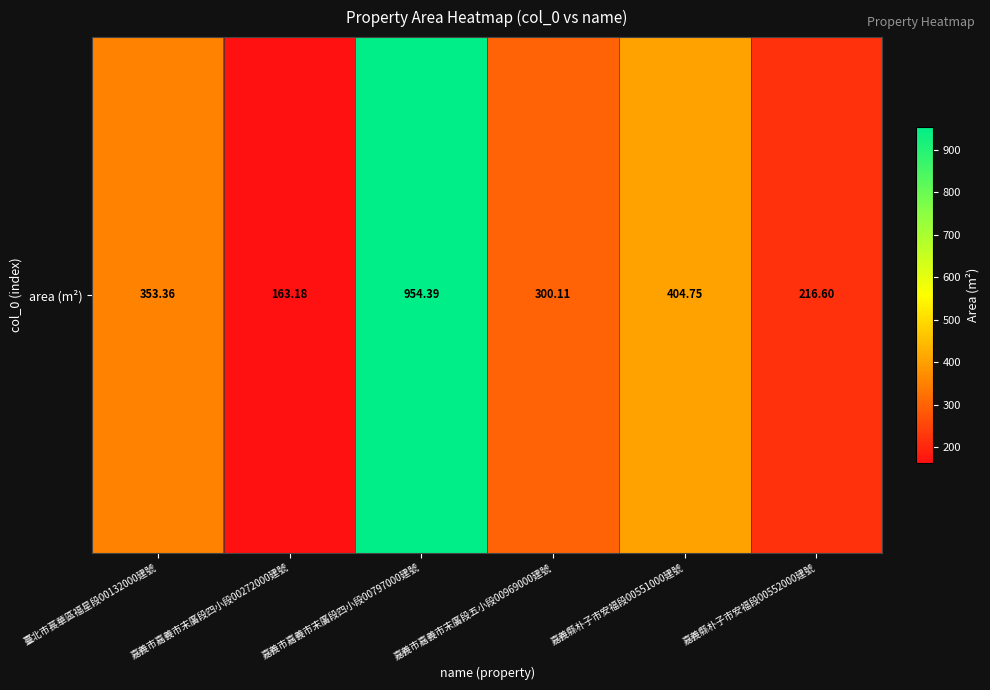

Rank the categories by value from lowest to highest.

嘉義市嘉義市末廣段四小段00272000建號, 嘉義縣朴子市安福段00552000建號, 嘉義市嘉義市末廣段五小段00969000建號, 臺北市萇華區福星段00132000建號, 嘉義縣朴子市安福段00551000建號, 嘉義市嘉義市末廣段四小段00797000建號